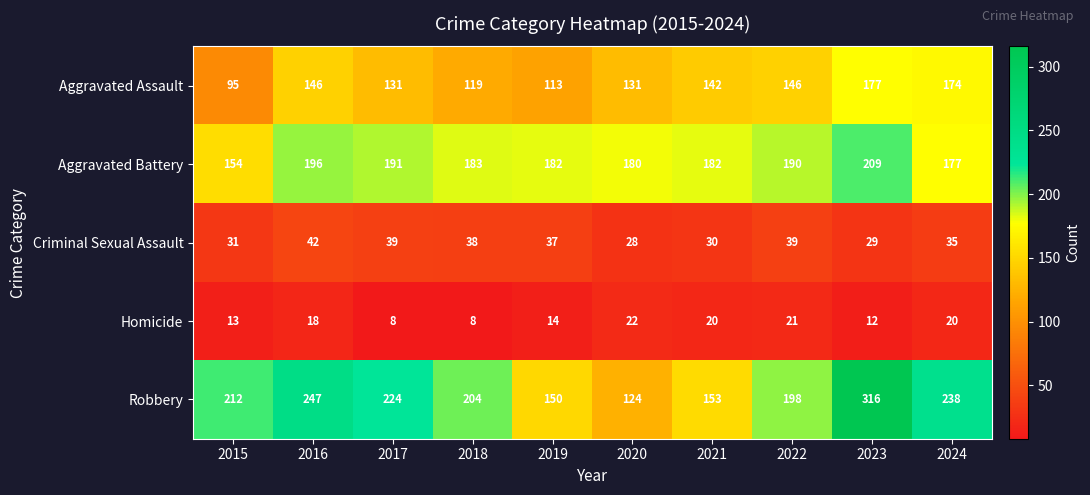

Is it true that Robbery equals 335 at 2018?

False